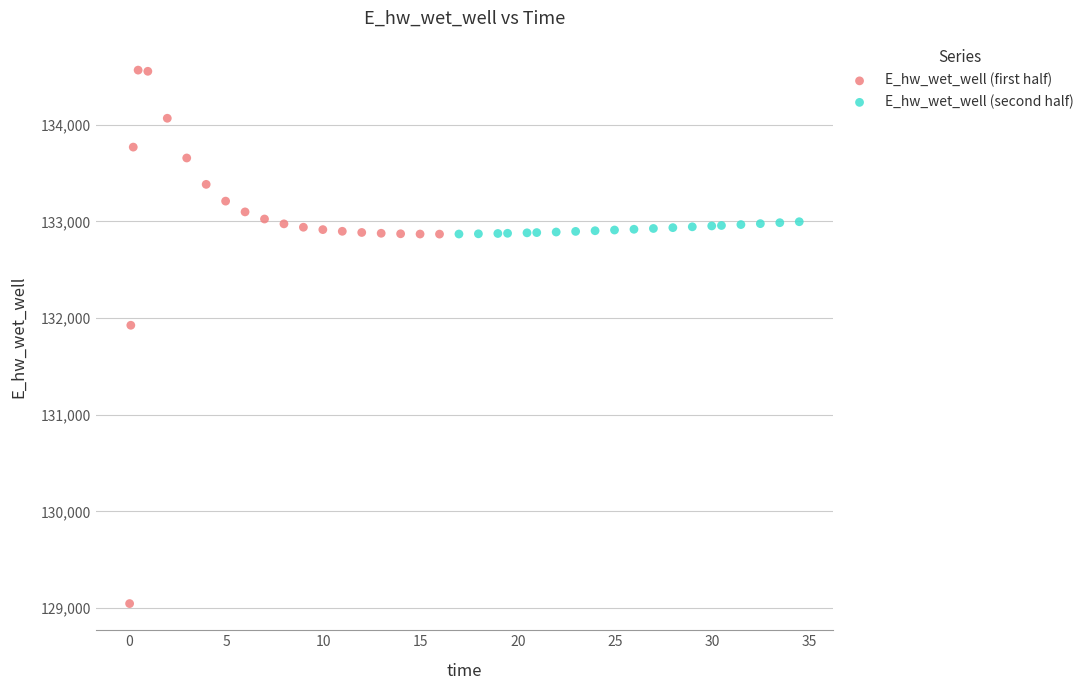

Which series reaches the minimum Y coordinate?

E_hw_wet_well (first half)